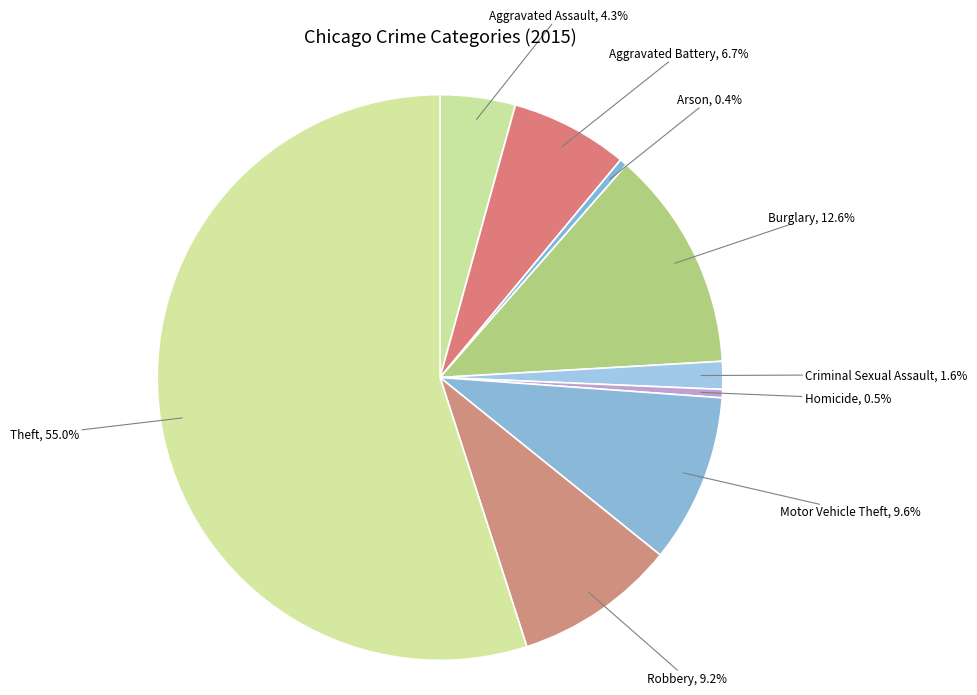

How much of the chart is everything except Aggravated Battery?

93.3%